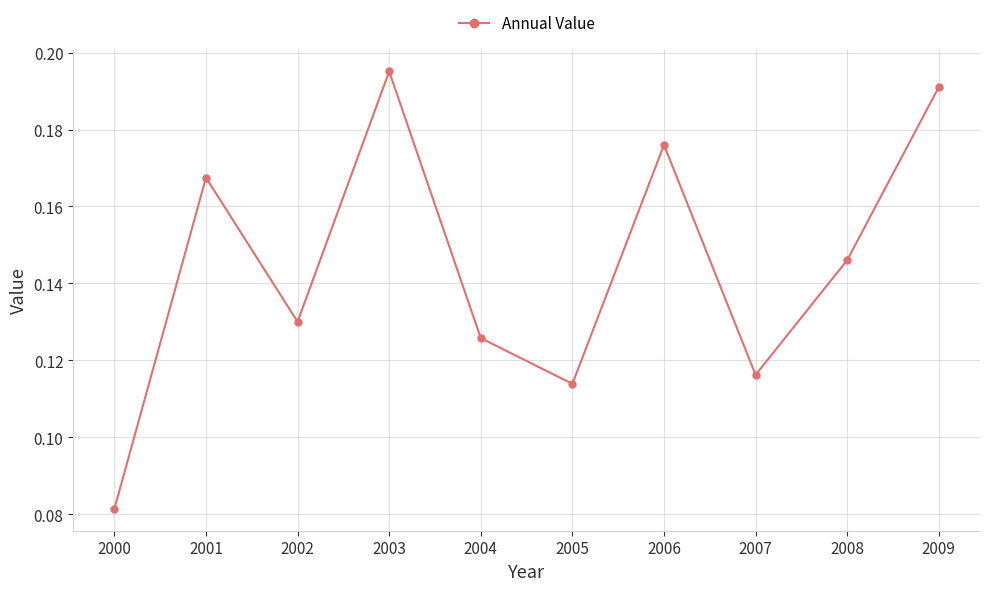

True or false: there are more than 2 points higher than both neighbors.

True